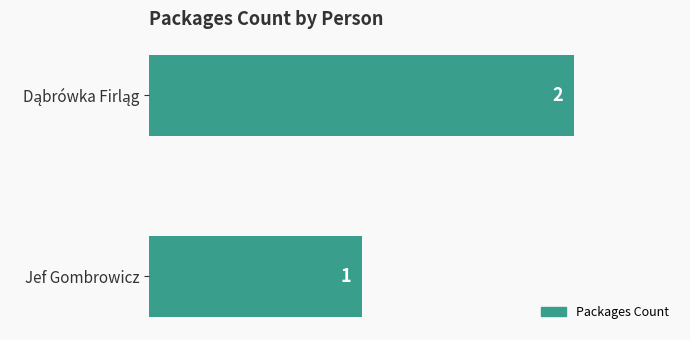

What is the sum of all values?

3